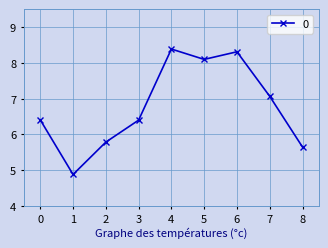

What is the difference between the second highest and second lowest values?

2.7